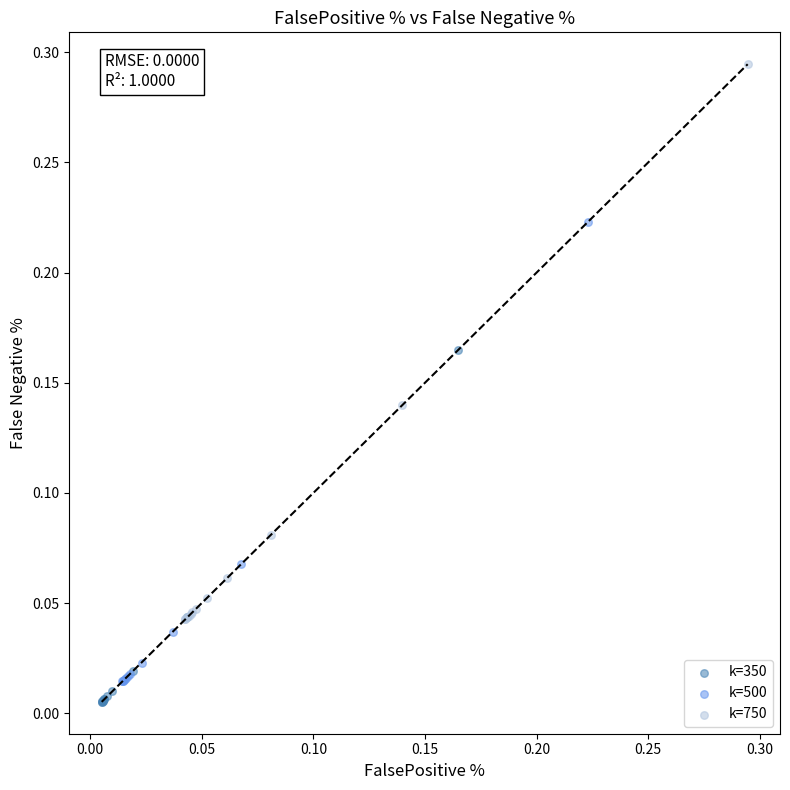

Which series has the widest spread of Y values?

k=750